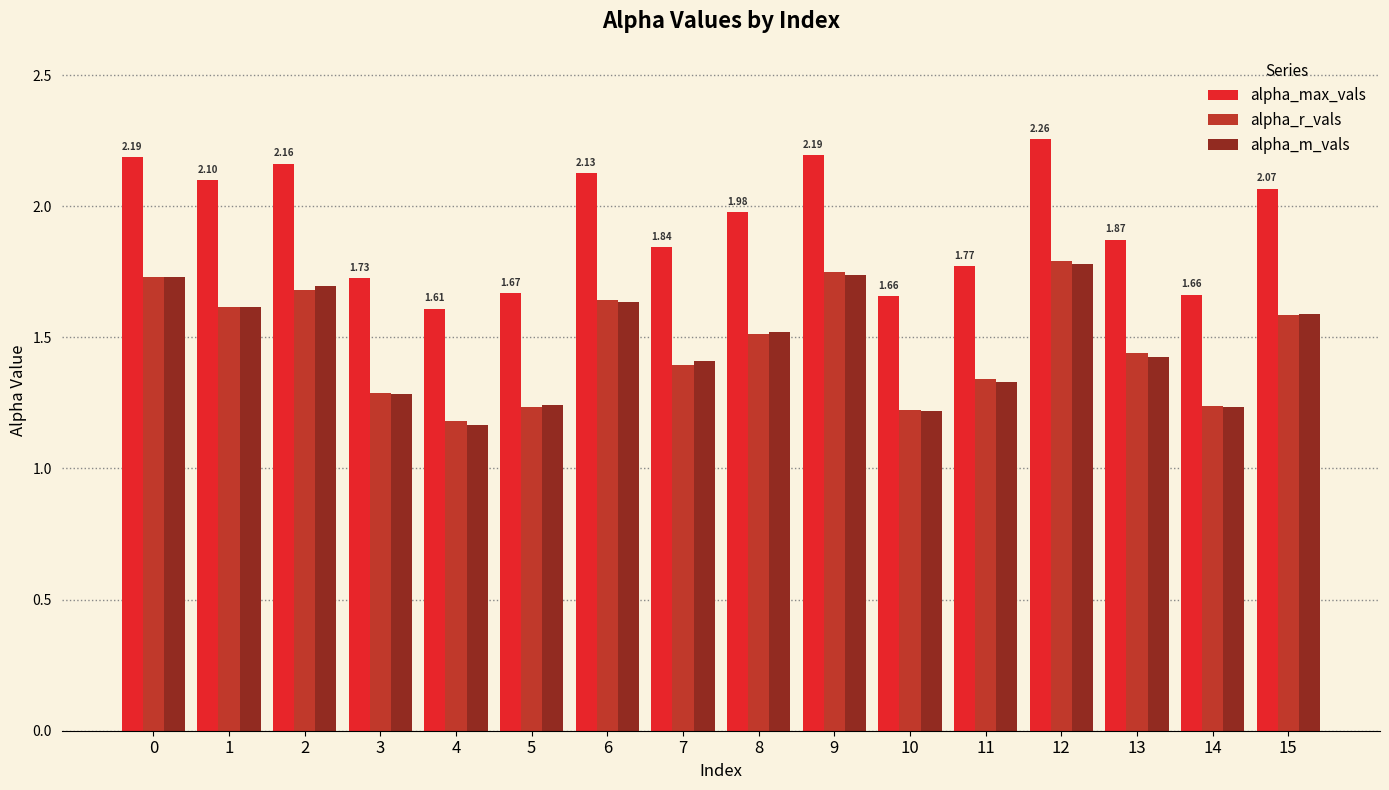

How many bars are there in total?

48